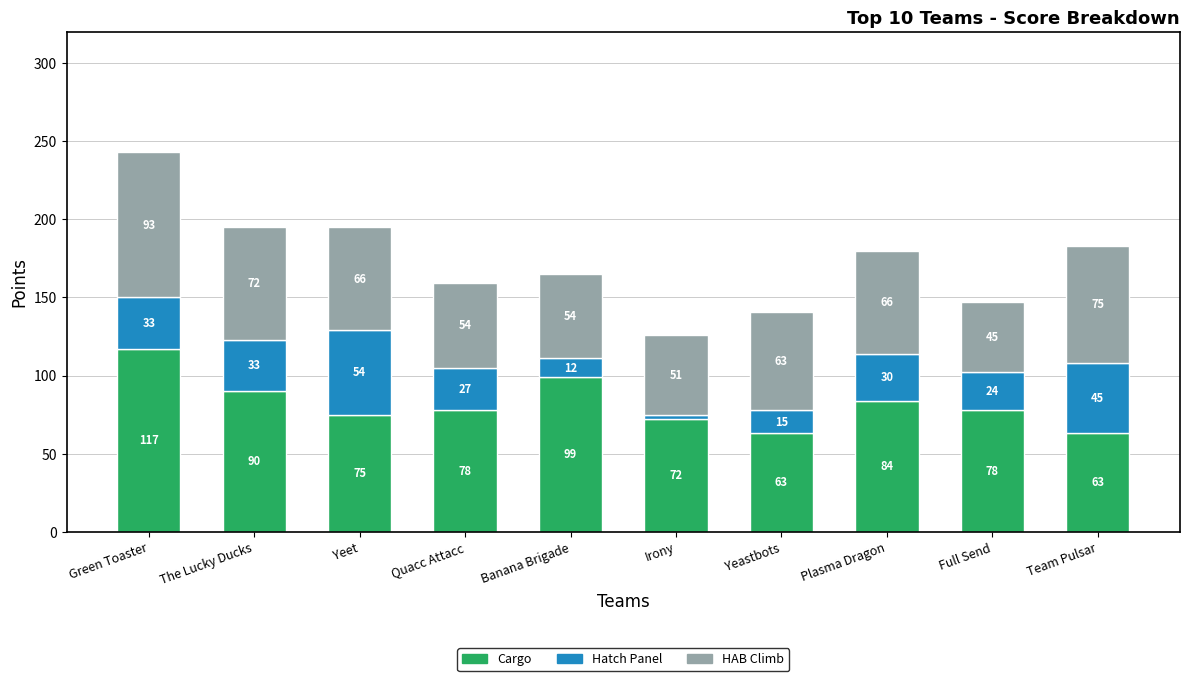

What is the total value across all series at Full Send?

147